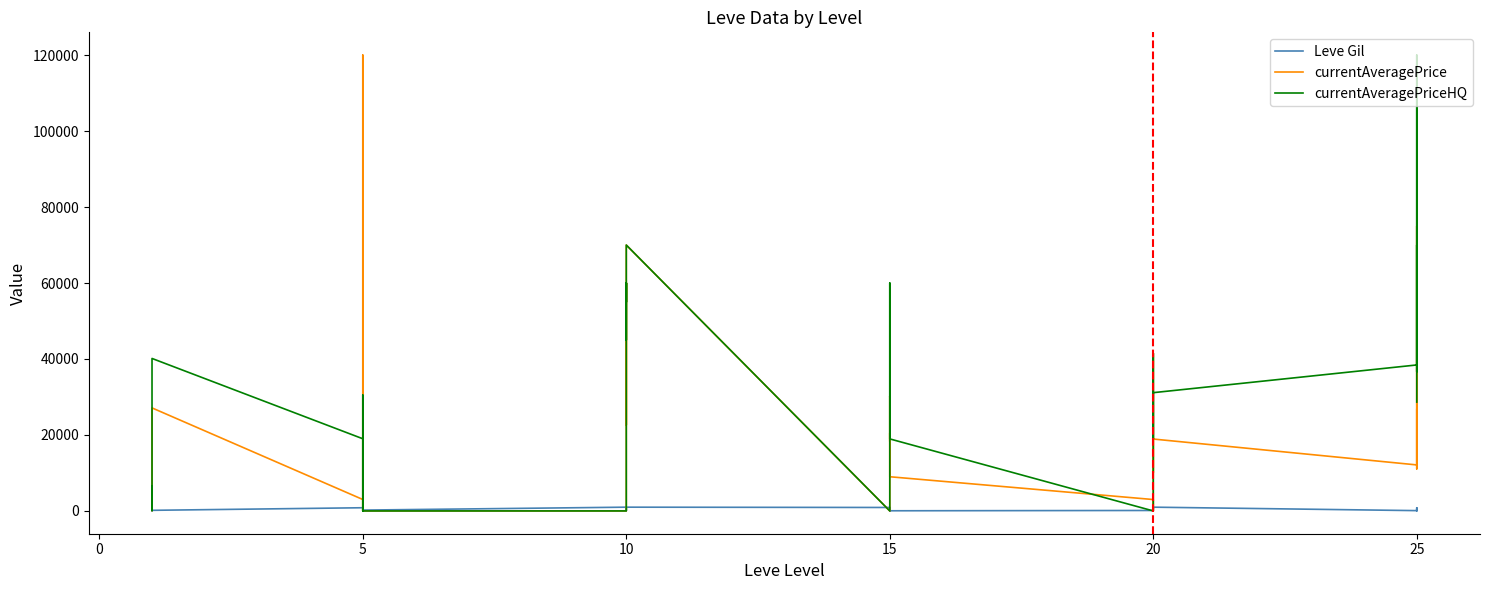

What is the value of the Leve Gil point at the 7th from the left?

840.0